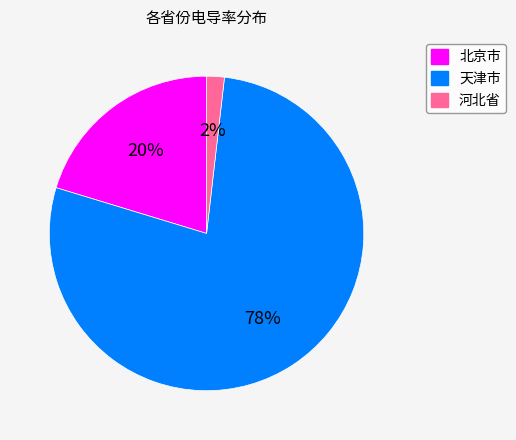

What is the largest slice in the pie chart?

天津市